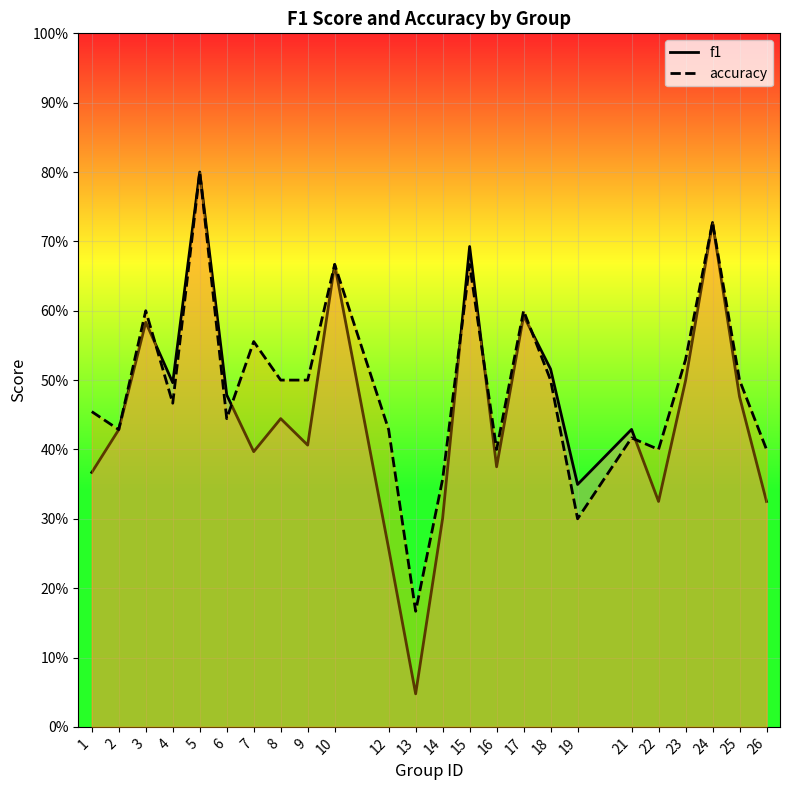

What is the value of the accuracy point at the 20th from the left?

0.4